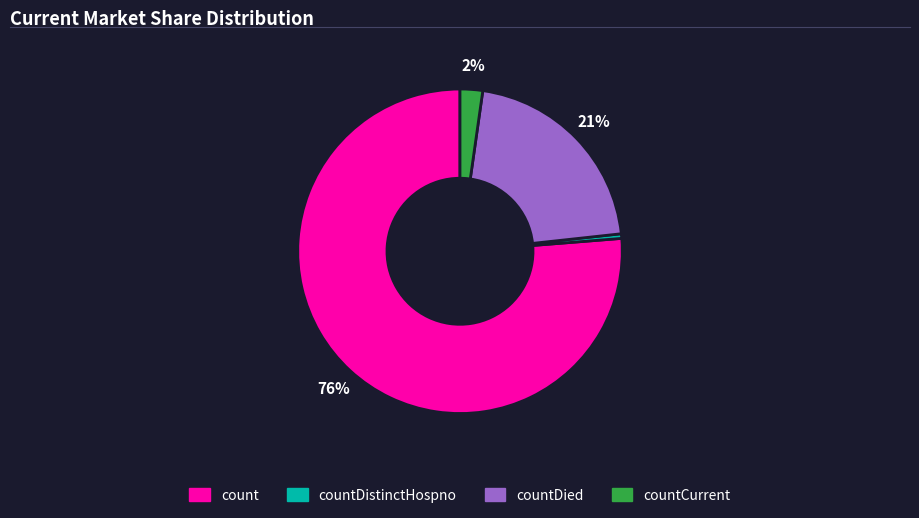

To the nearest percent, what is the average slice percentage?

25%